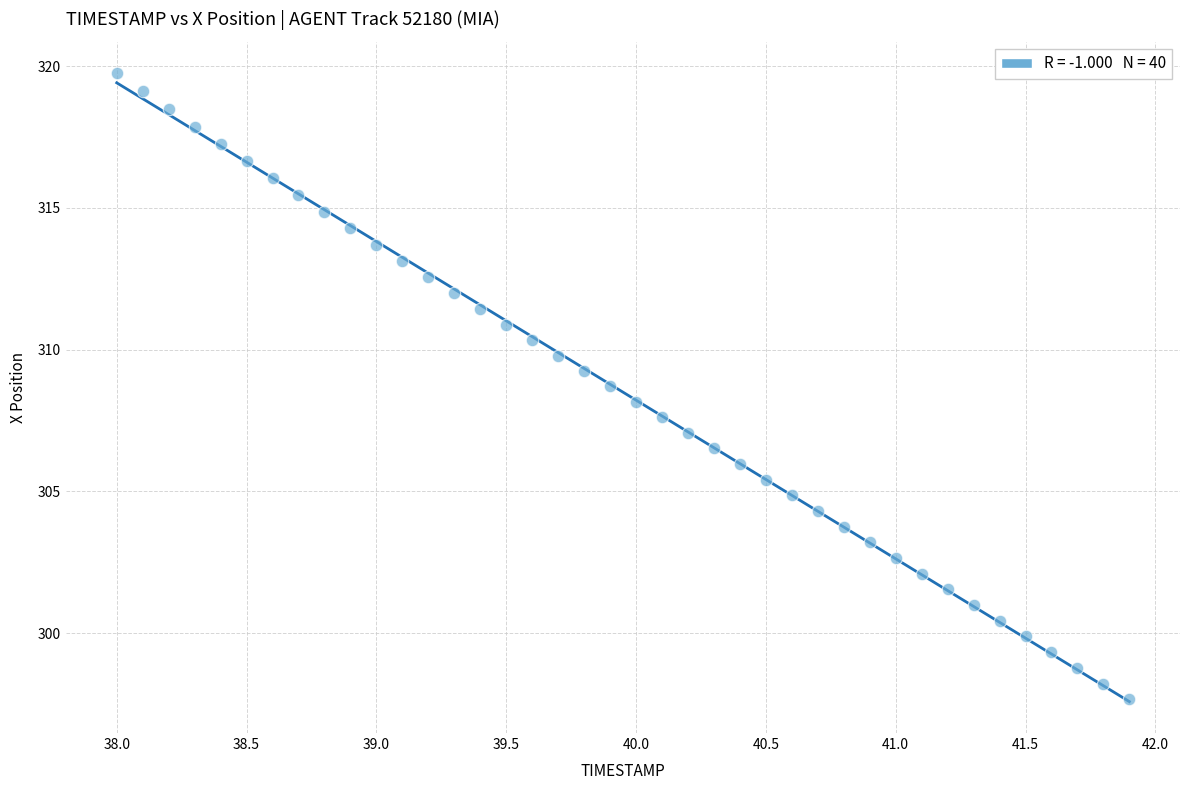

What is the range of Y values (max minus min)?

22.1